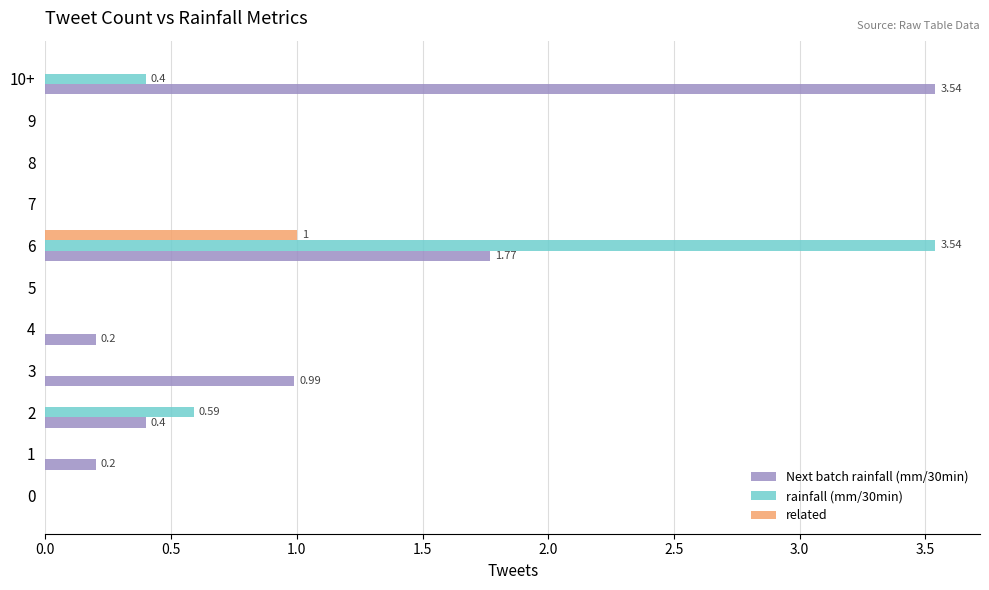

Which series has the largest total across all categories?

Next batch rainfall (mm/30min)